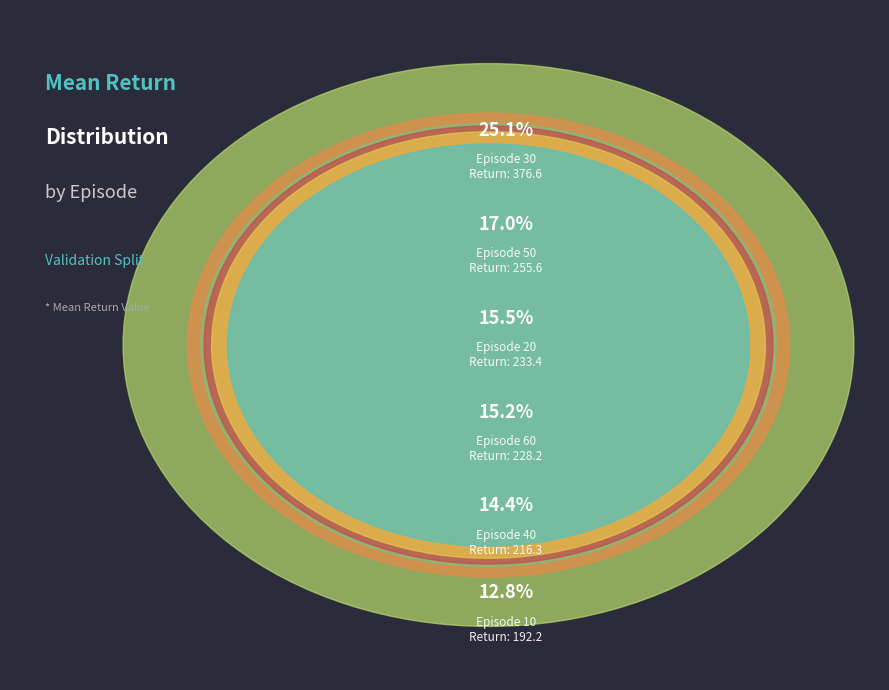

Does Episode 40 account for over 50% of the chart?

No